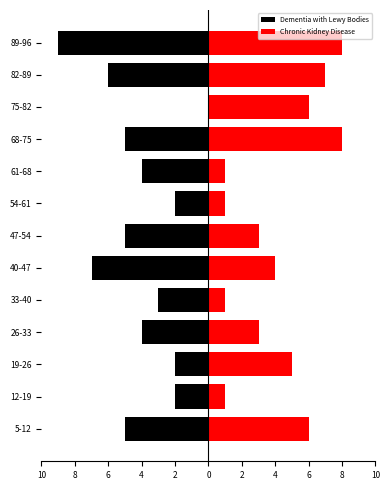

Which series has the largest total across all categories?

Chronic Kidney Disease